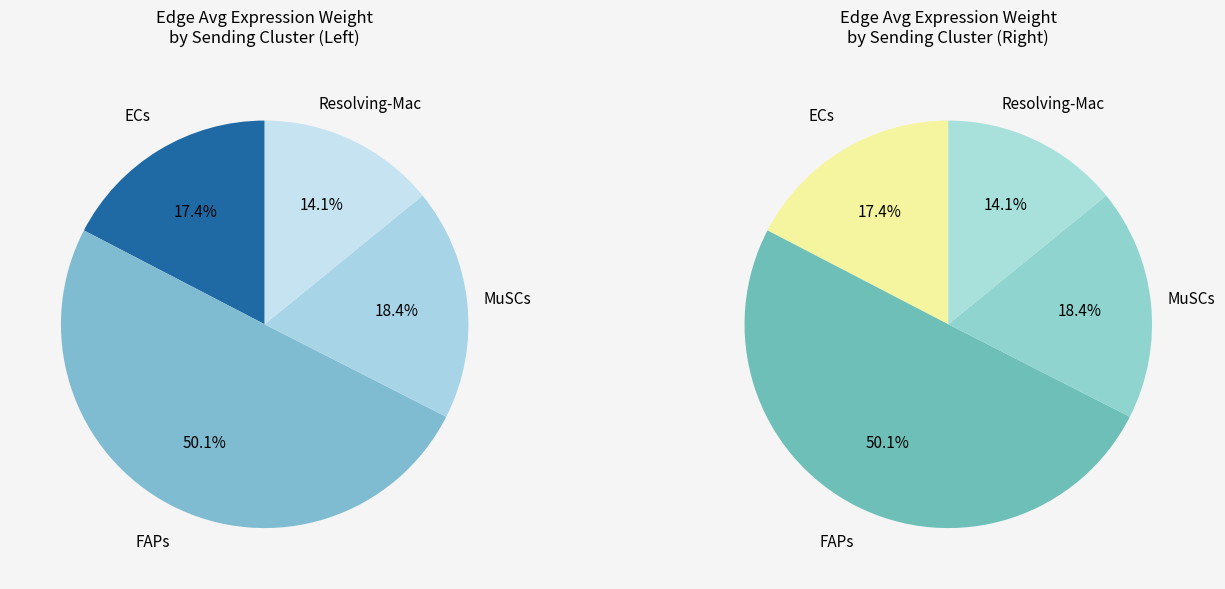

Is the sum of FAPs and Resolving-Mac greater than half?

Yes